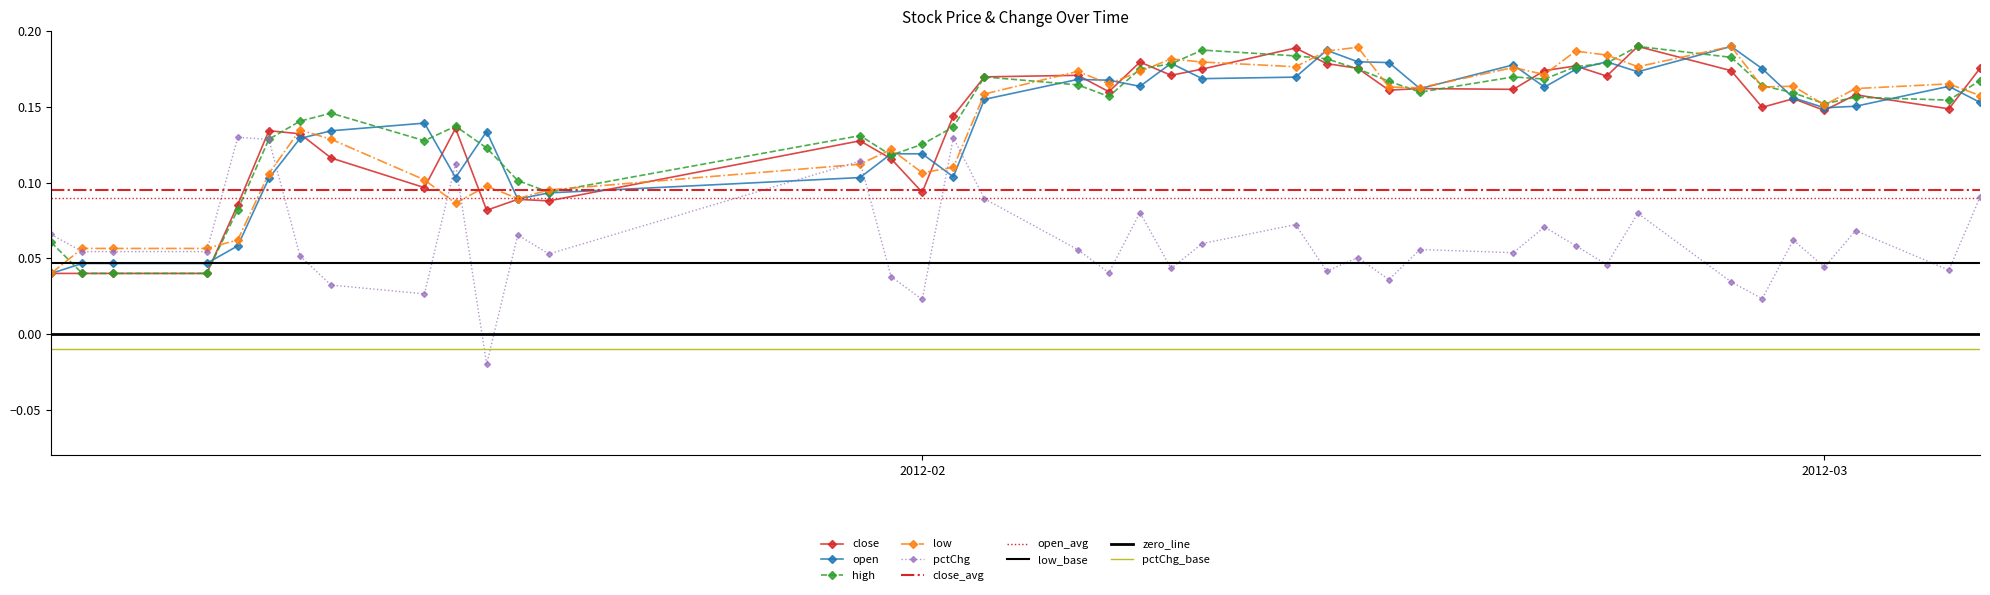

Count the close values in the range 0 to 1.

40